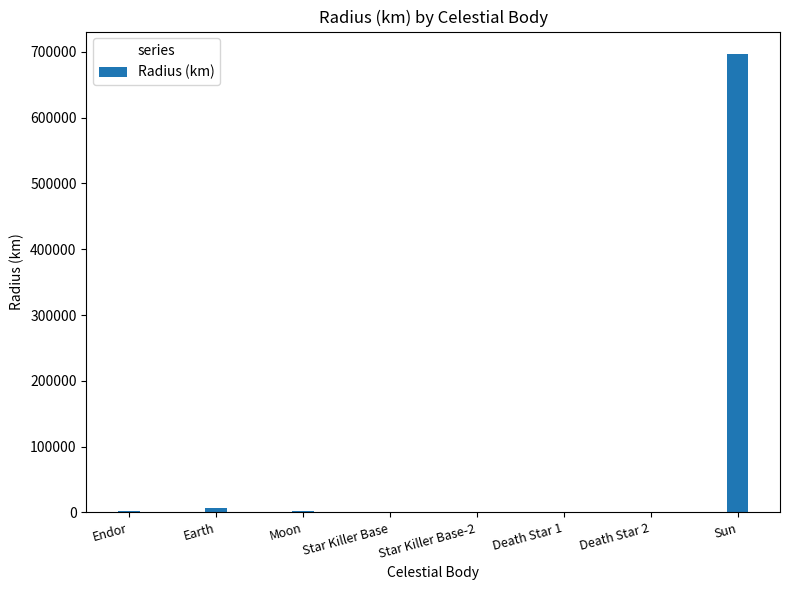

What is the greatest value displayed?

696000